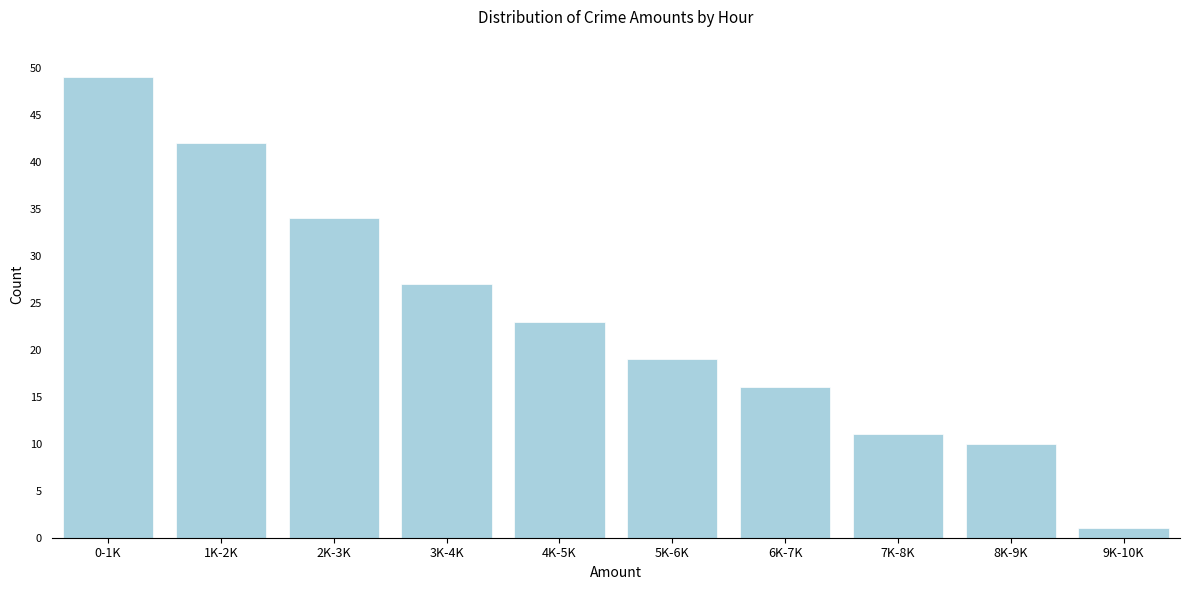

Reading right to left, list all the values displayed in this chart.

1	10	11	16	19	23	27	34	42	49